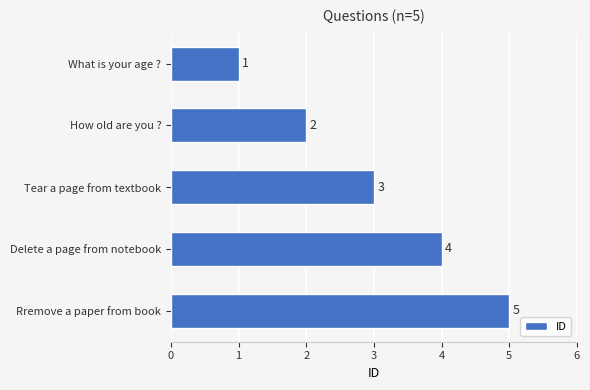

What is the difference between the maximum and minimum values?

4